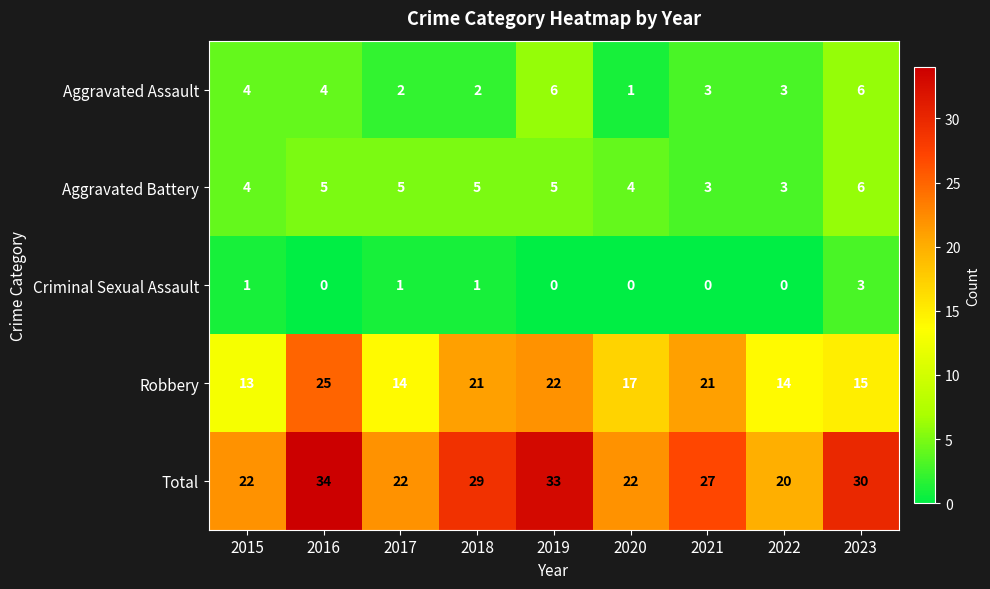

The Robbery series shows 21 at 2022. True or false?

False